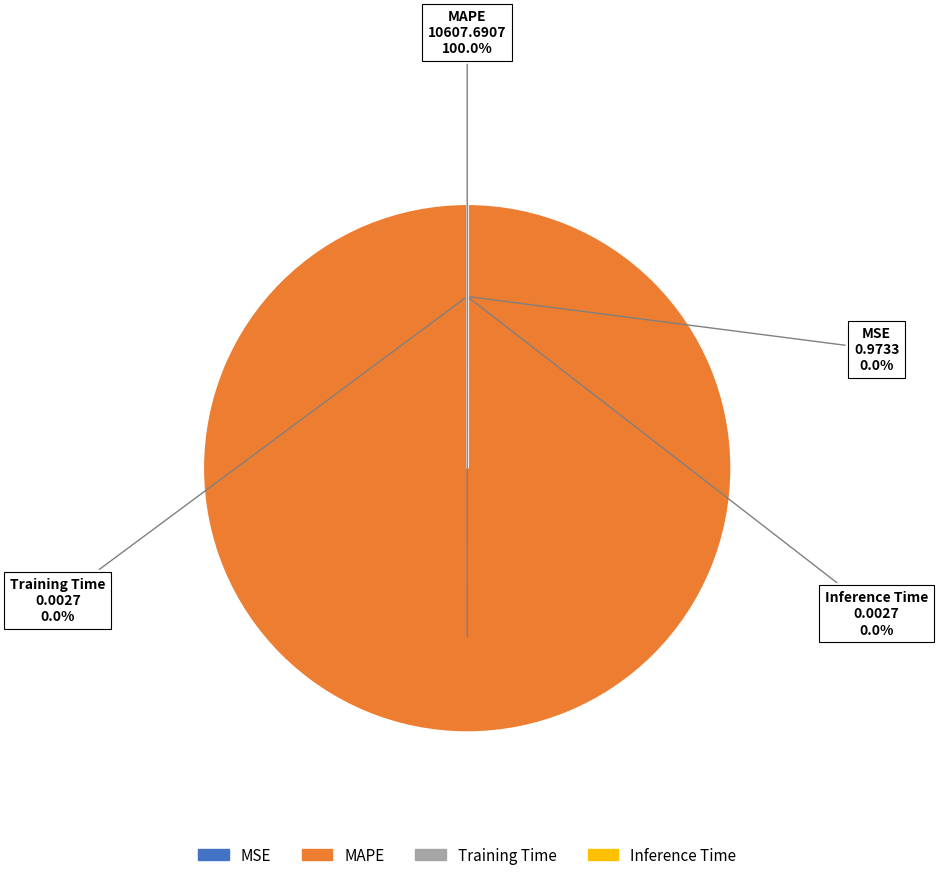

Do MAPE and Inference Time together represent more than half of the pie?

Yes